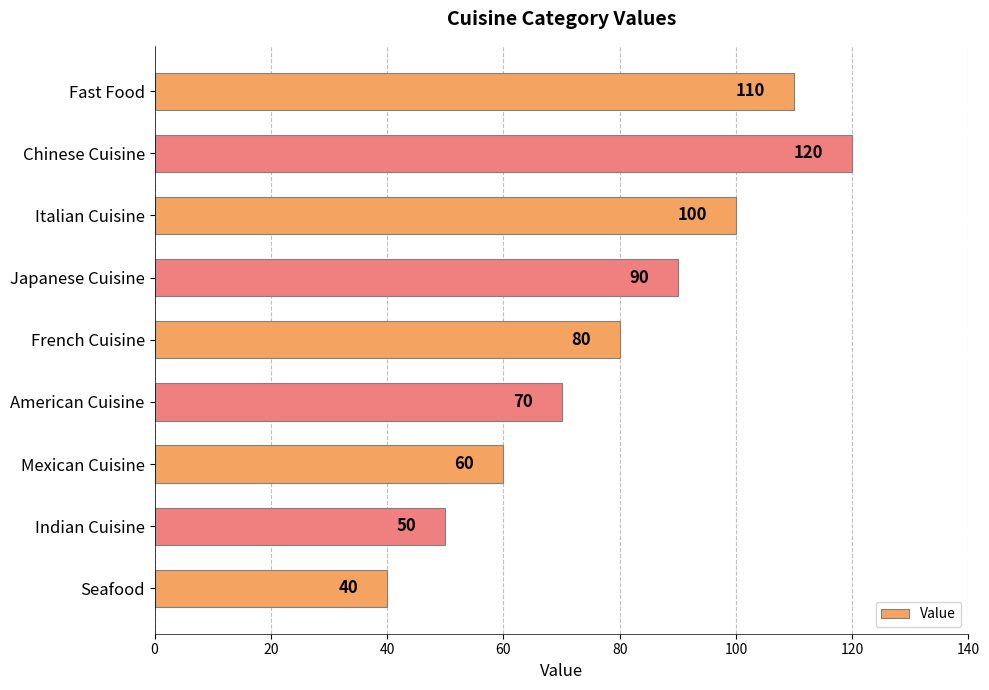

What is the change in value from Indian Cuisine to Seafood?

-10